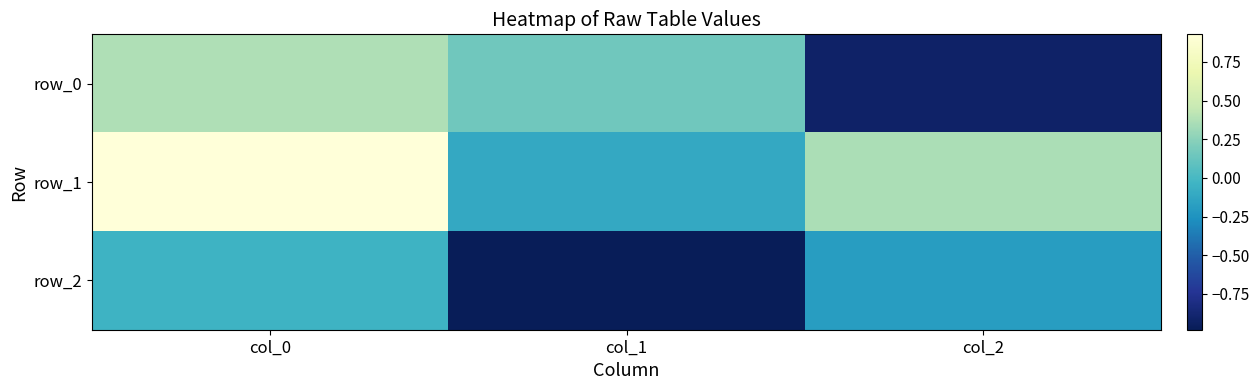

True or false: row_1 has a value of 0.4 at col_2.

True